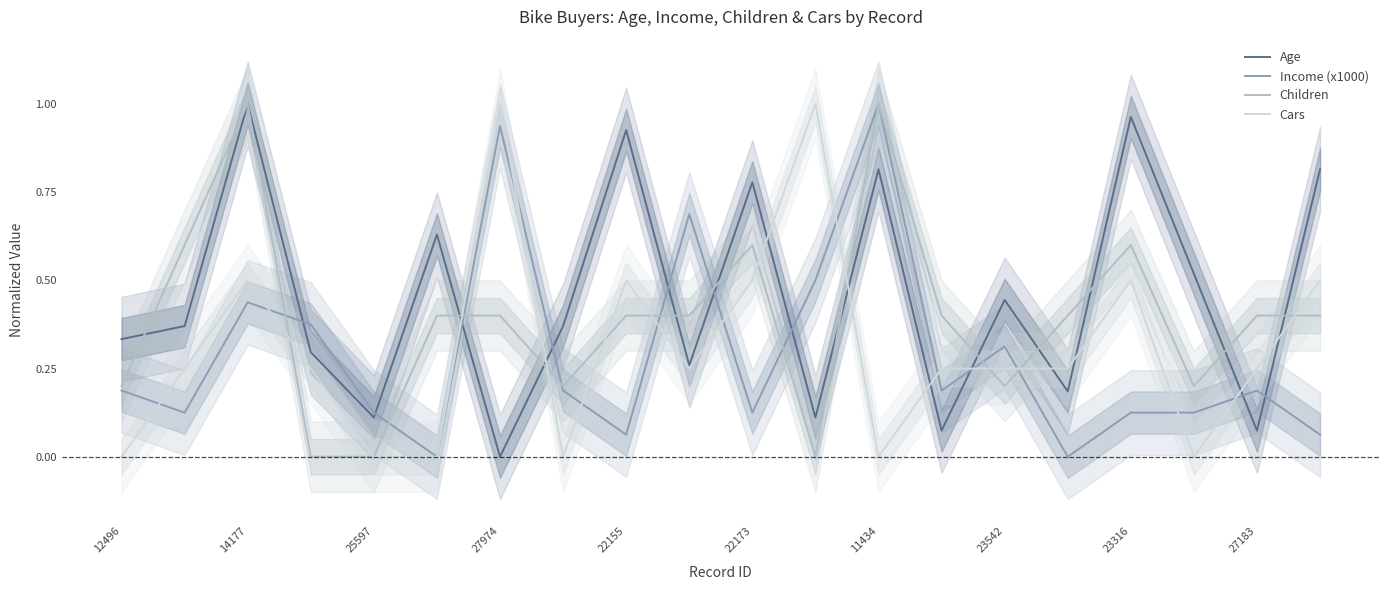

Is it true that Income (x1000) equals 0.3 at 12496?

False